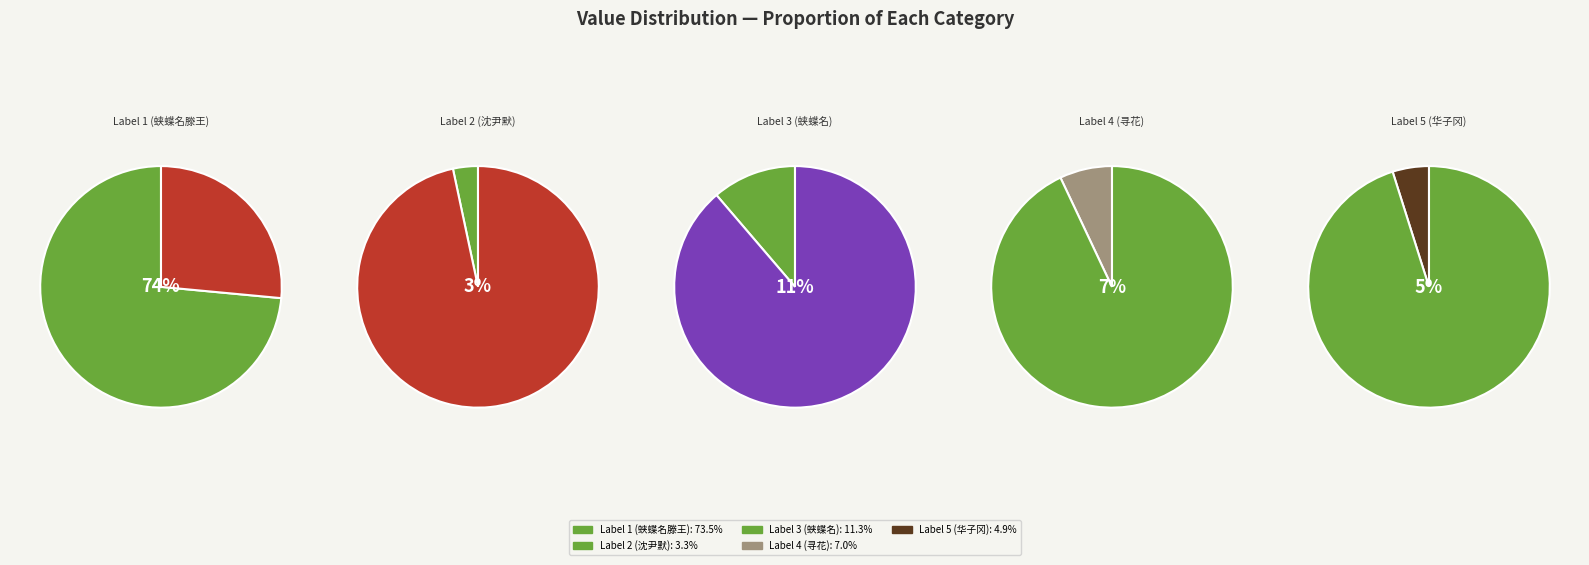

What is the ratio of the value at 予今春多入城戏作村里来绝句村里来是蛱蝶名滕王所画者 to the value at 绝句·村落寻花特地无?

10.5